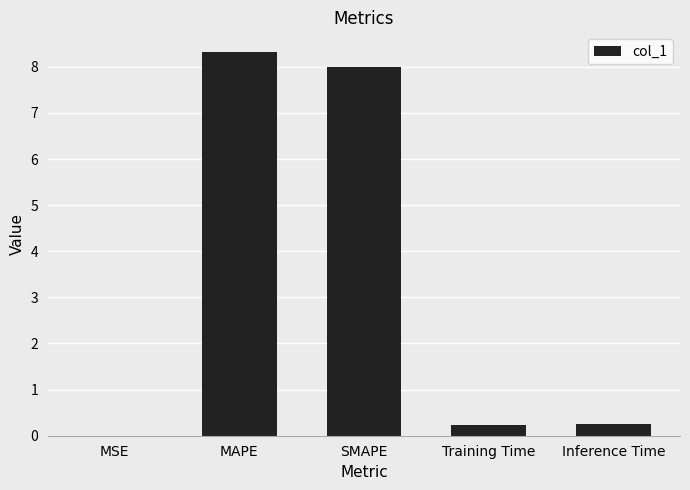

Approximately how many times larger is the value at MAPE compared to SMAPE?

1.0